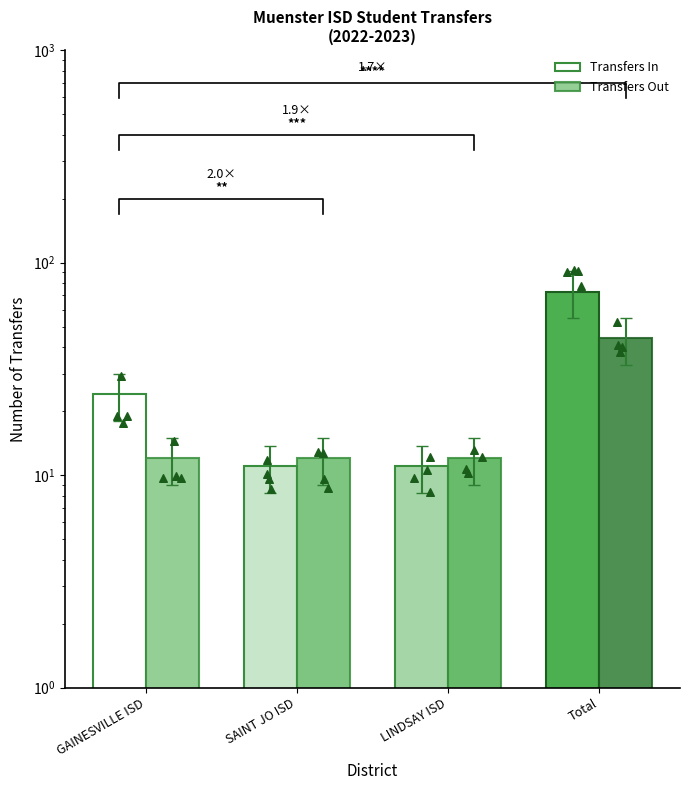

Which series has the widest spread of Y values?

Transfers In